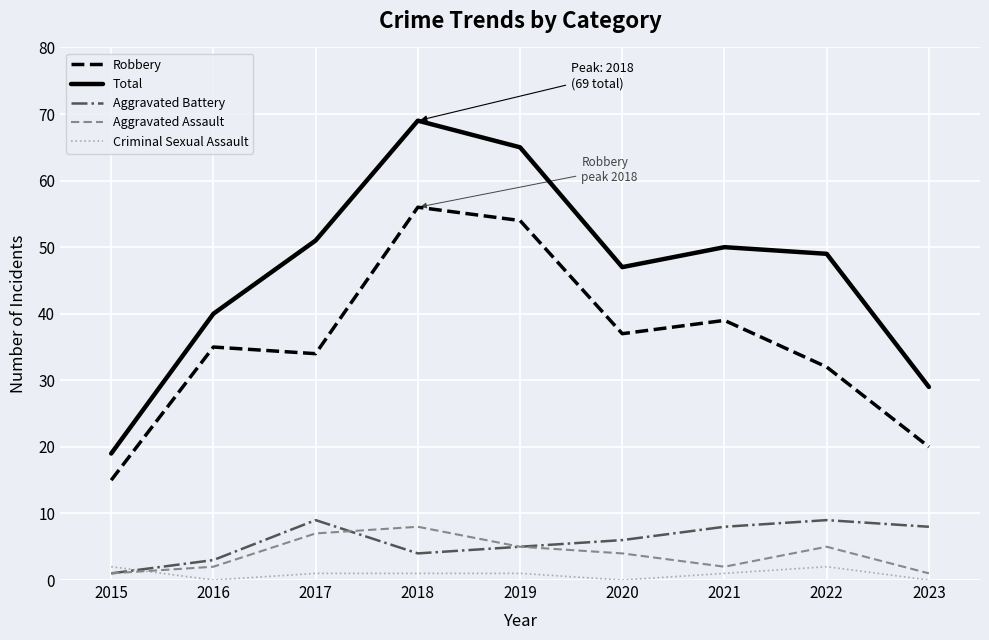

Reading right to left, what are all the values shown in this chart?

Robbery: 2023=20	2022=32	2021=39	2020=37	2019=54	2018=56	2017=34	2016=35	2015=15
Total: 2023=29	2022=49	2021=50	2020=47	2019=65	2018=69	2017=51	2016=40	2015=19
Aggravated Battery: 2023=8	2022=9	2021=8	2020=6	2019=5	2018=4	2017=9	2016=3	2015=1
Aggravated Assault: 2023=1	2022=5	2021=2	2020=4	2019=5	2018=8	2017=7	2016=2	2015=1
Criminal Sexual Assault: 2023=0	2022=2	2021=1	2020=0	2019=1	2018=1	2017=1	2016=0	2015=2